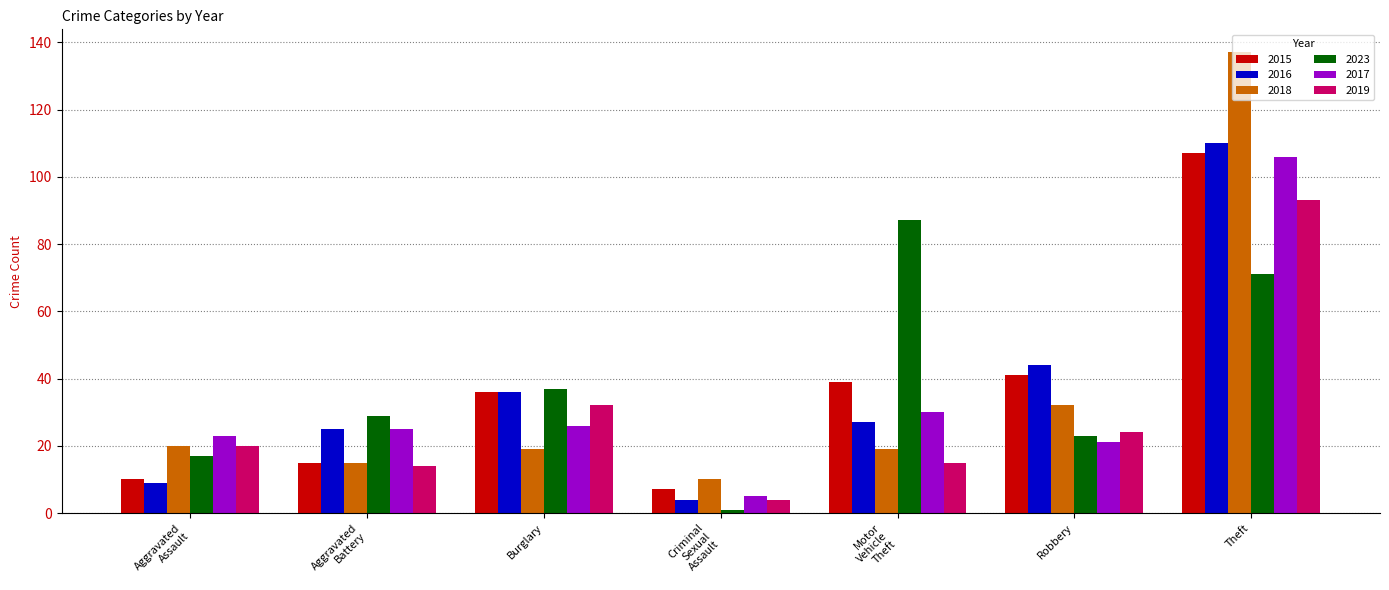

At which category is the sum across all series the highest?

Theft